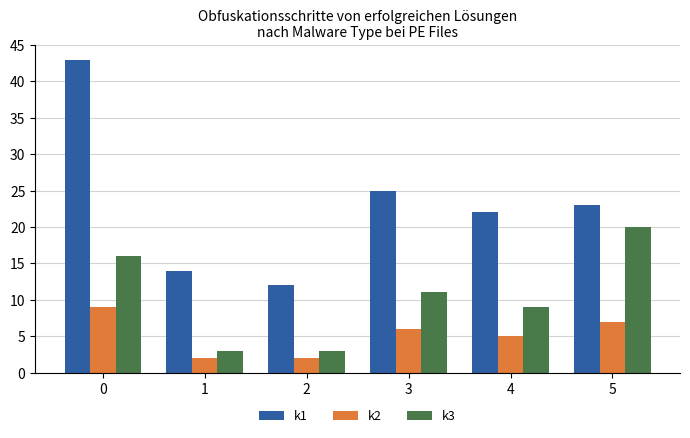

At how many categories does at least one series exceed 16?

4